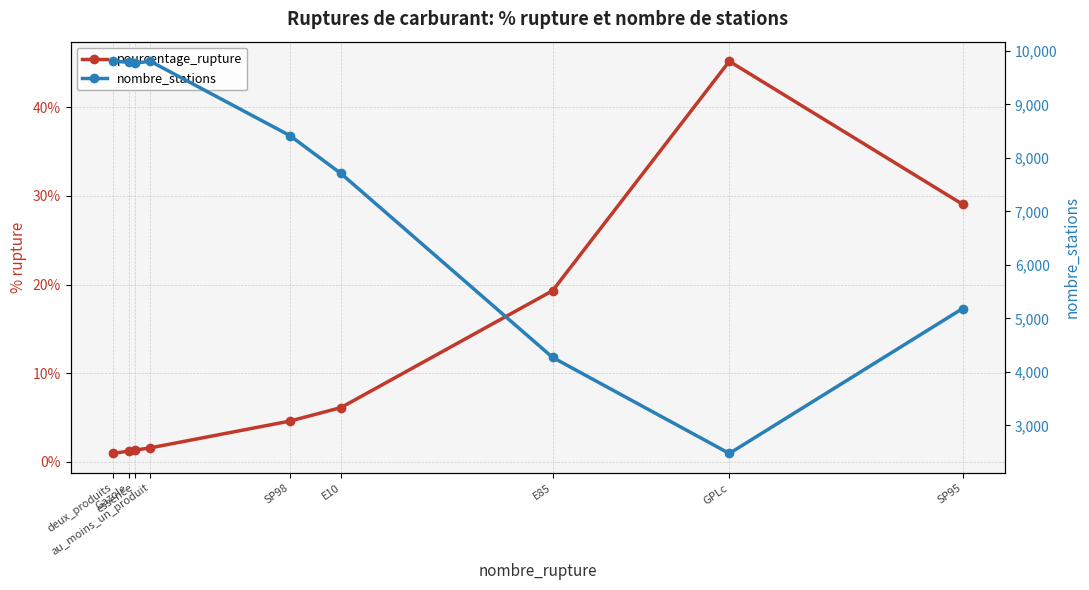

At how many categories does at least one series exceed 1297?

9